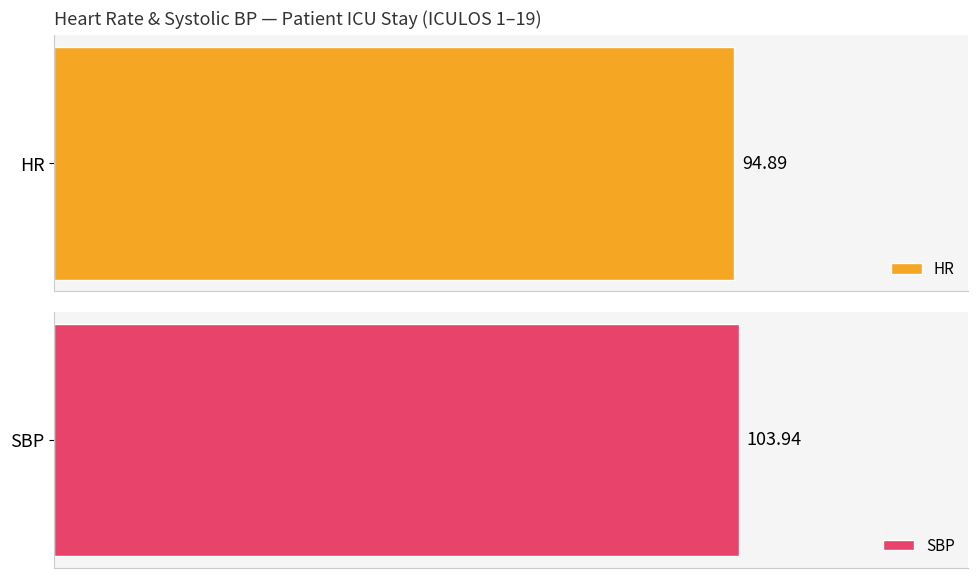

List the series in order of their peak value, lowest first.

HR, SBP